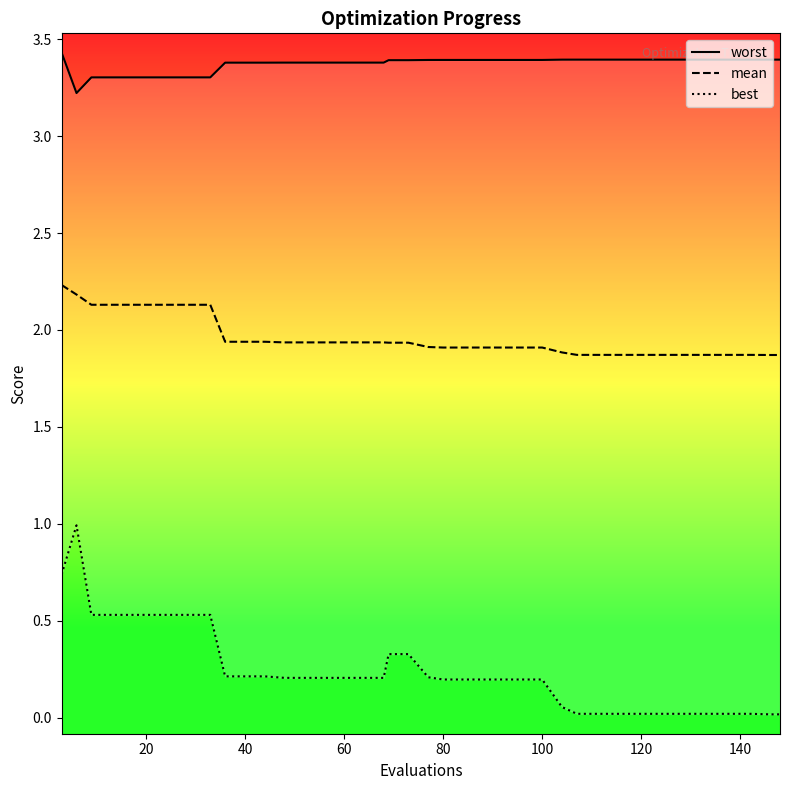

What is the maximum value for mean?

2.2